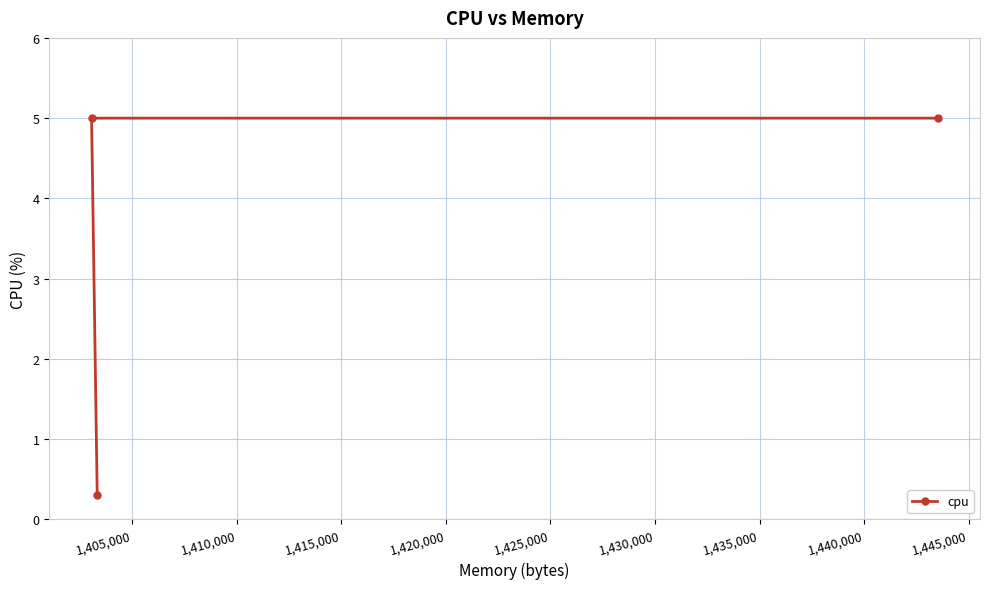

Reading left to right, transcribe all the data shown in this chart.

5.0	0.3	5.0